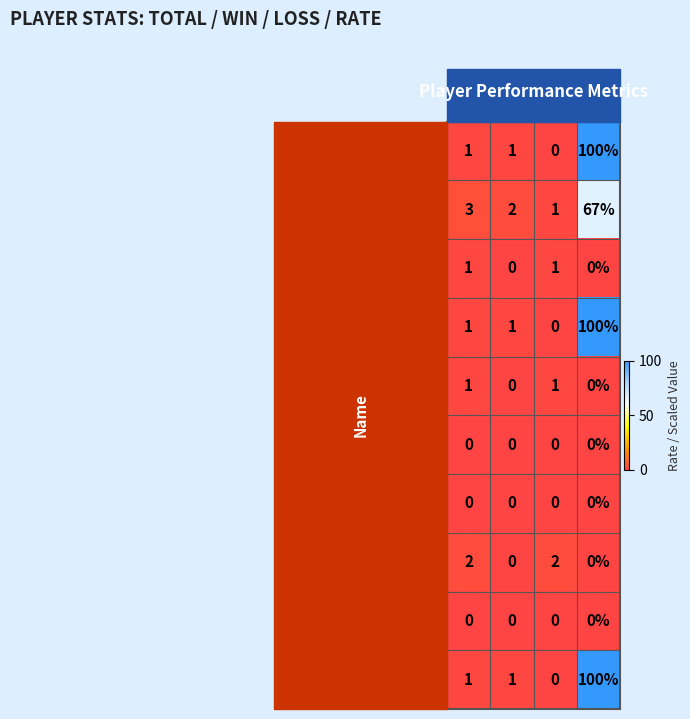

What is the sum of all megabot- values?

102